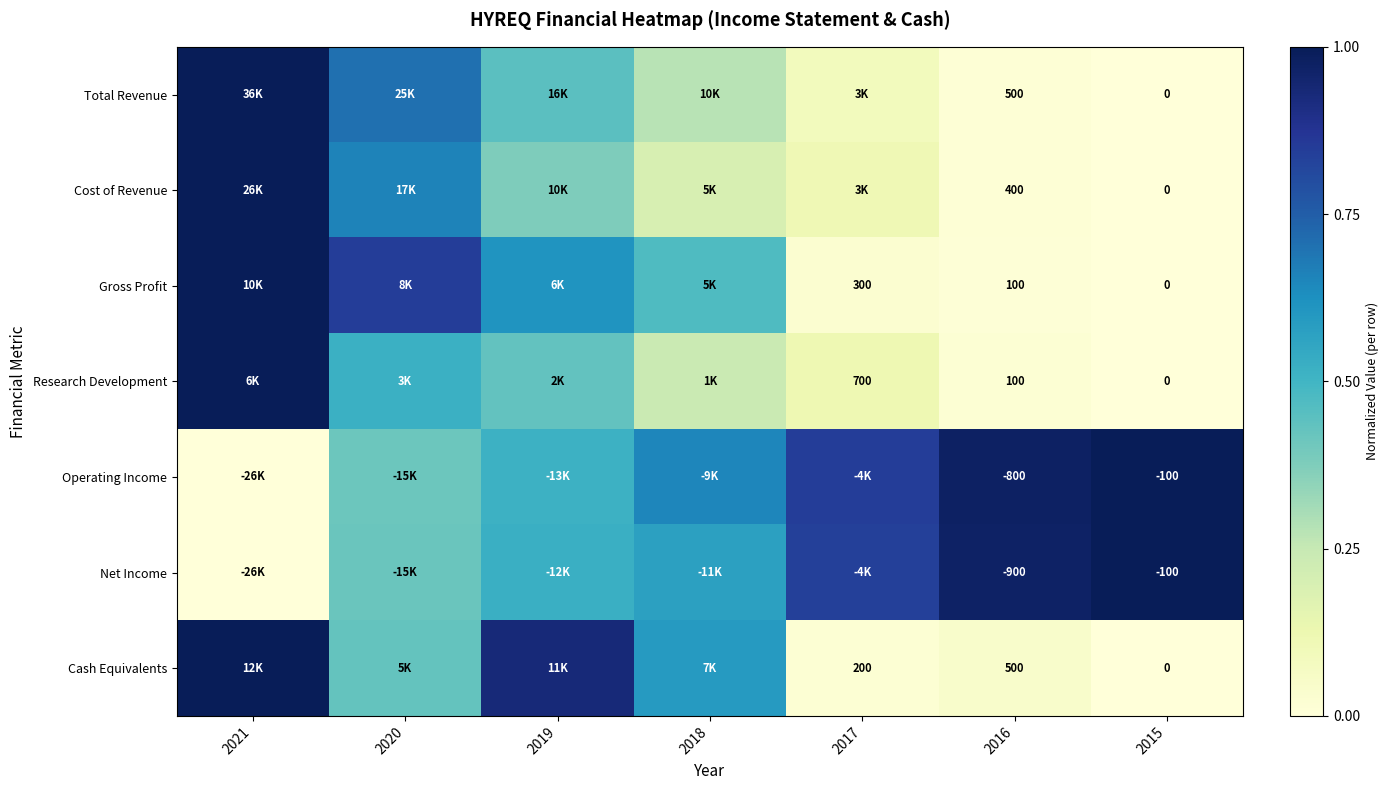

Is the value of Total Revenue at 2015 greater than the value of Cash Equivalents at 2016?

No